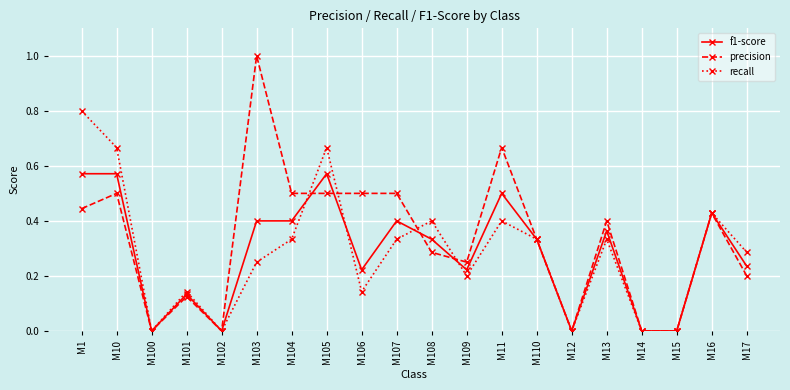

Rank the series by their maximum value, from lowest to highest.

f1-score, recall, precision